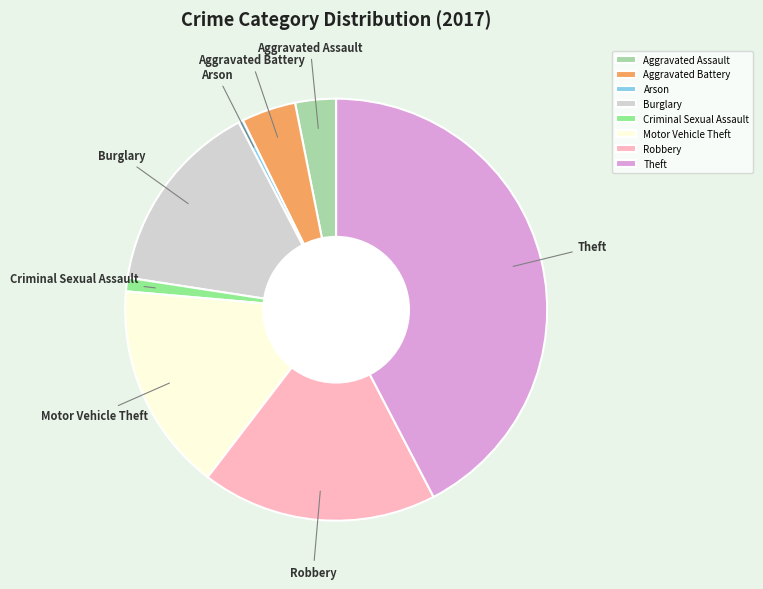

Is Burglary the majority of the pie?

No